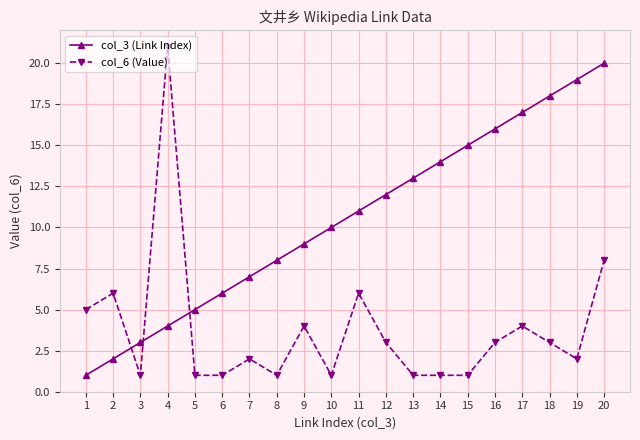

What is the value of the col_6 (Value) point at the 14th from the left?

1